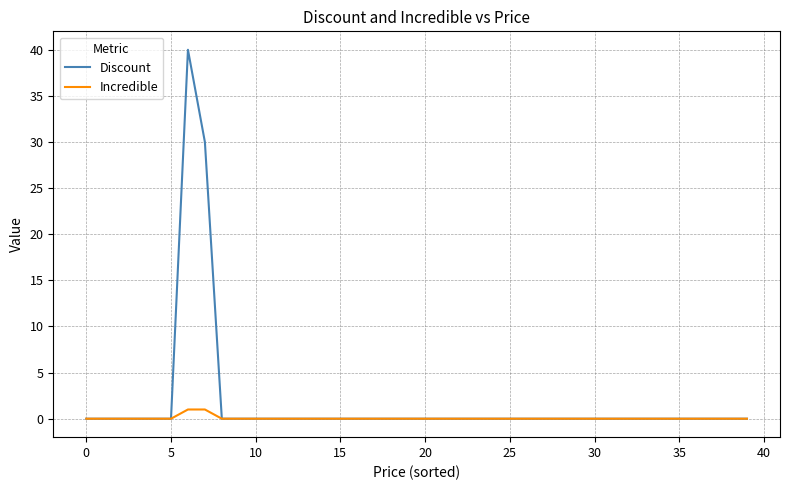

What is the greatest value displayed?

40